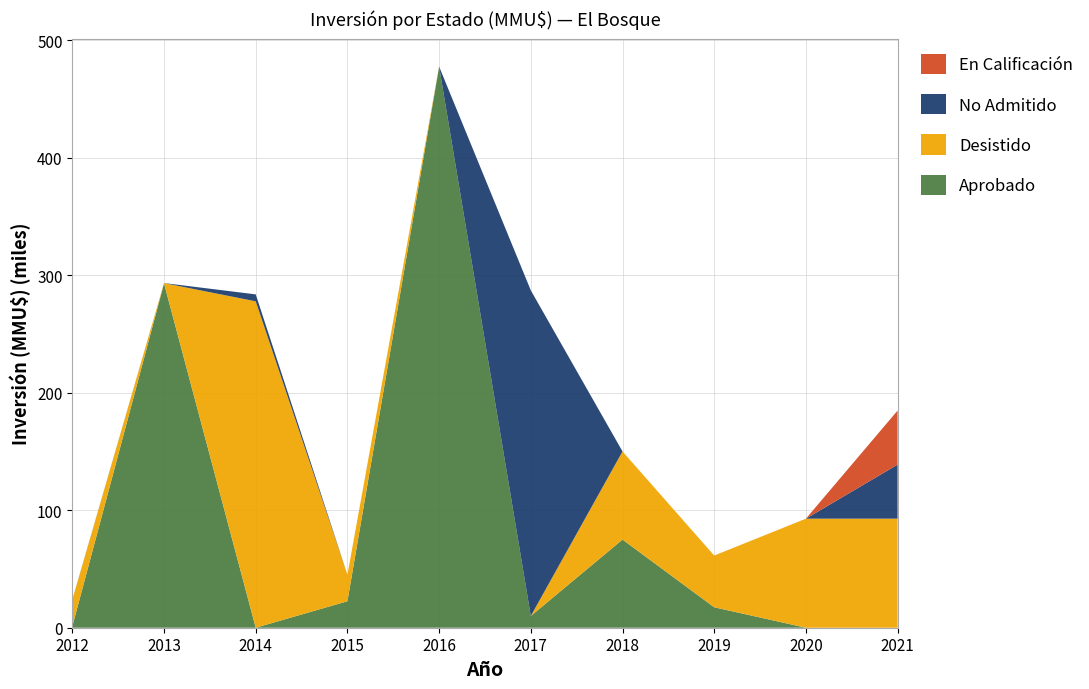

Reading left to right, what are all the values shown in this chart?

Aprobado: 1200	292956	0	22525	477416	10000	75000	17394	0	0
Desistido: 22466	250	277706	22525	0	0	75000	44032	92790	92790
No Admitido: 250	50	5906	0	0	277000	0	0	0	46000
En Calificación: 0	0	0	0	0	0	0	0	0	46000